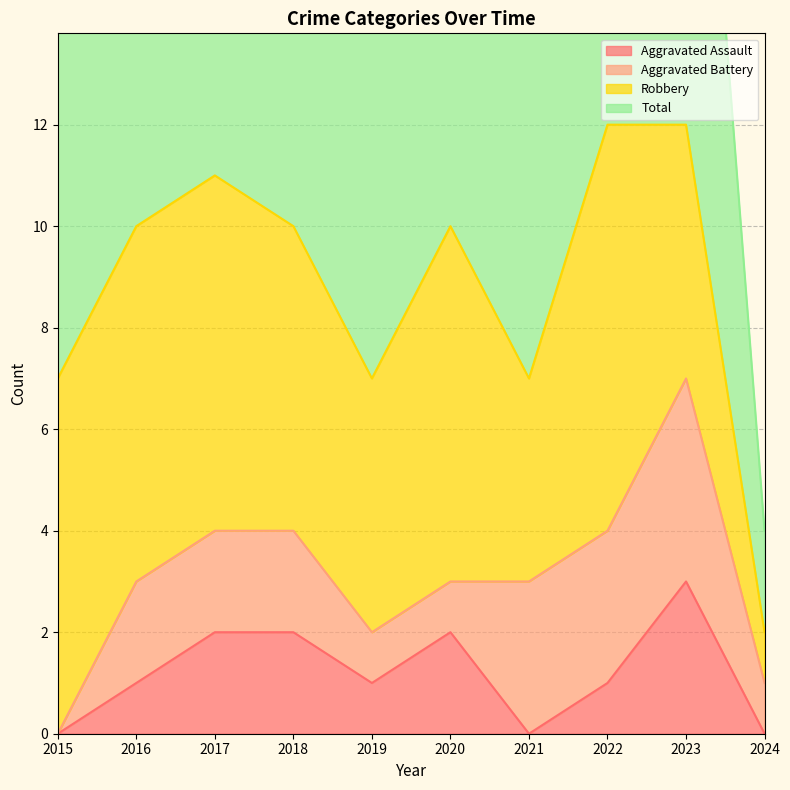

Does the chart display data point markers on the line(s)?

No